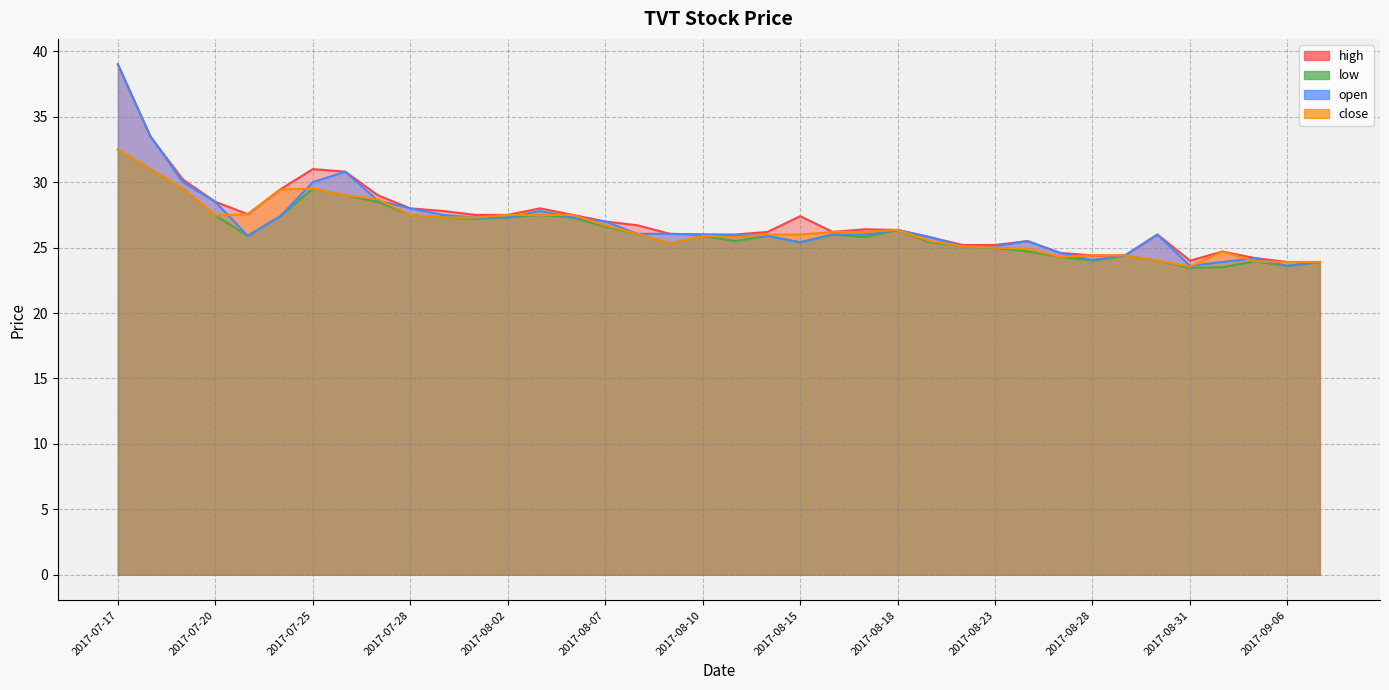

What is the label of the 14th point from the left?

2017-08-03